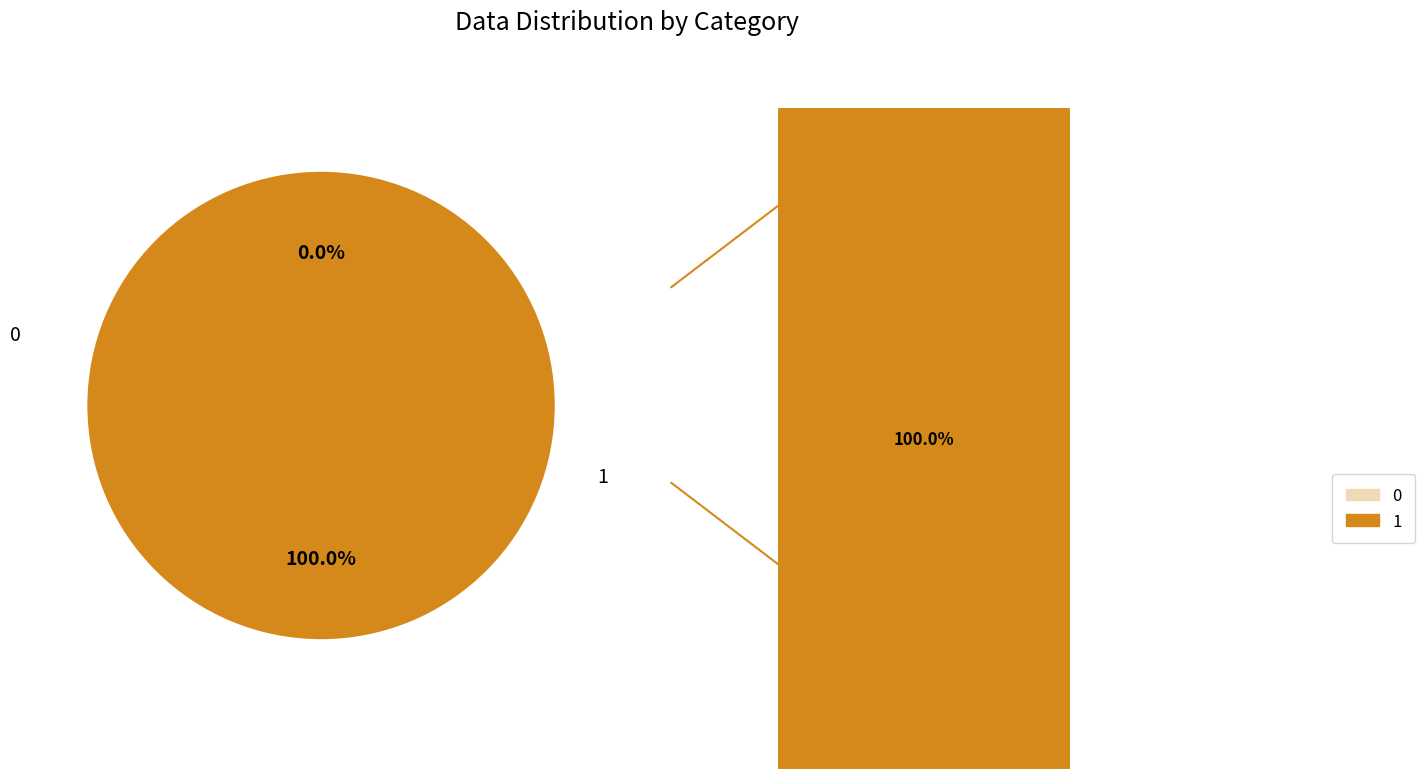

Which category has the biggest portion of the pie?

1